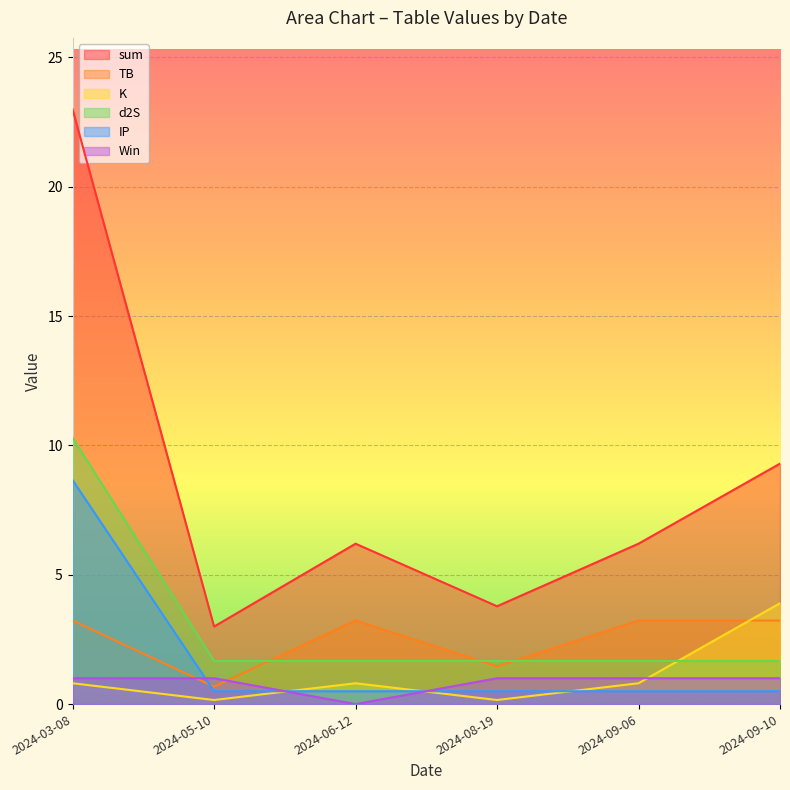

Reading left to right, transcribe all the data shown in this chart.

sum: 2024-03-08=23.0	2024-05-10=3.0	2024-06-12=6.2	2024-08-19=3.8	2024-09-06=6.2	2024-09-10=9.3
TB: 2024-03-08=3.2	2024-05-10=0.7	2024-06-12=3.2	2024-08-19=1.5	2024-09-06=3.2	2024-09-10=3.2
K: 2024-03-08=0.8	2024-05-10=0.2	2024-06-12=0.8	2024-08-19=0.2	2024-09-06=0.8	2024-09-10=3.9
d2S: 2024-03-08=10.3	2024-05-10=1.7	2024-06-12=1.7	2024-08-19=1.7	2024-09-06=1.7	2024-09-10=1.7
IP: 2024-03-08=8.7	2024-05-10=0.5	2024-06-12=0.5	2024-08-19=0.5	2024-09-06=0.5	2024-09-10=0.5
Win: 2024-03-08=1.0	2024-05-10=1.0	2024-06-12=0.0	2024-08-19=1.0	2024-09-06=1.0	2024-09-10=1.0